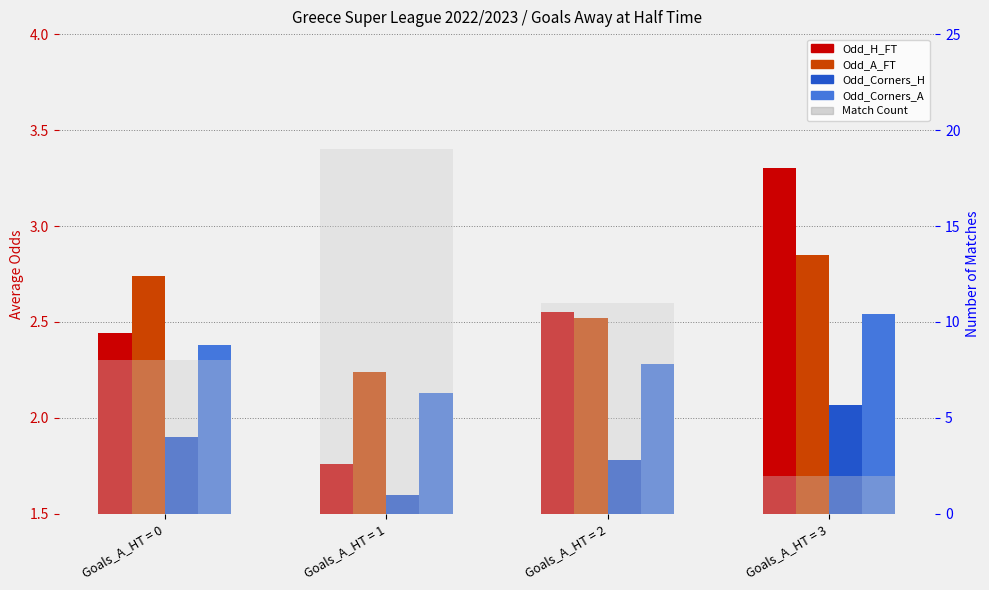

Reading right to left, extract all data points from this chart.

Odd_H_FT: 3.3	2.5	1.8	2.4
Odd_A_FT: 2.9	2.5	2.2	2.7
Odd_Corners_H: 2.1	1.8	1.6	1.9
Odd_Corners_A: 2.5	2.3	2.1	2.4
Match Count: 2.0	11.0	19.0	8.0